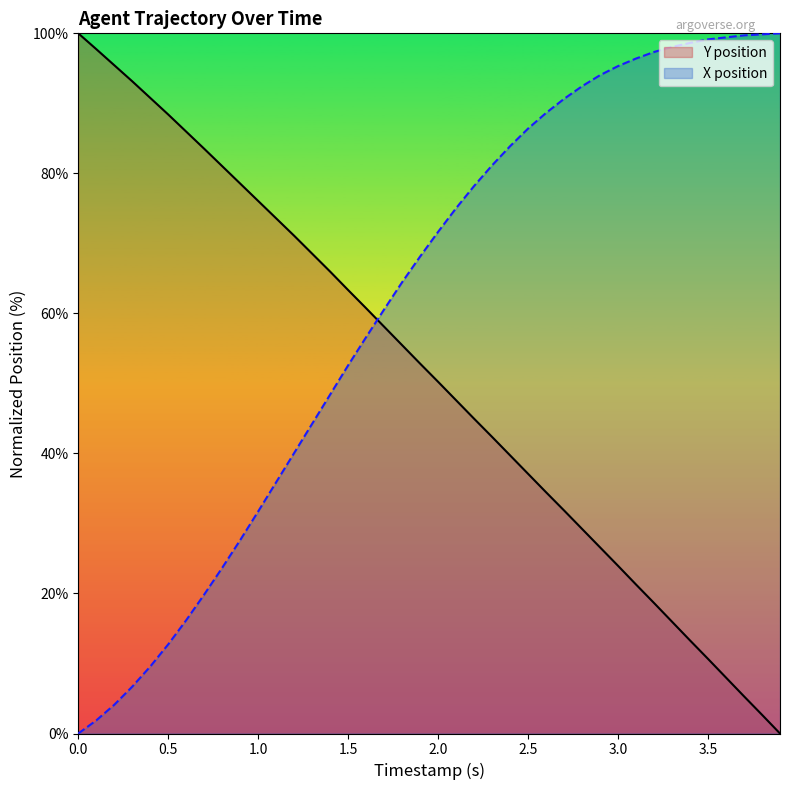

Count the number of categories in the chart.

40